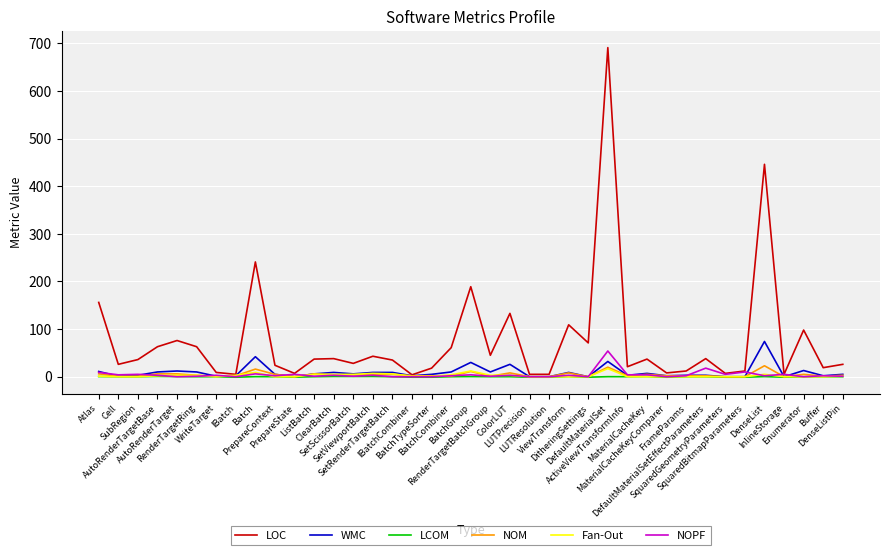

Which series has the widest spread of values?

LOC